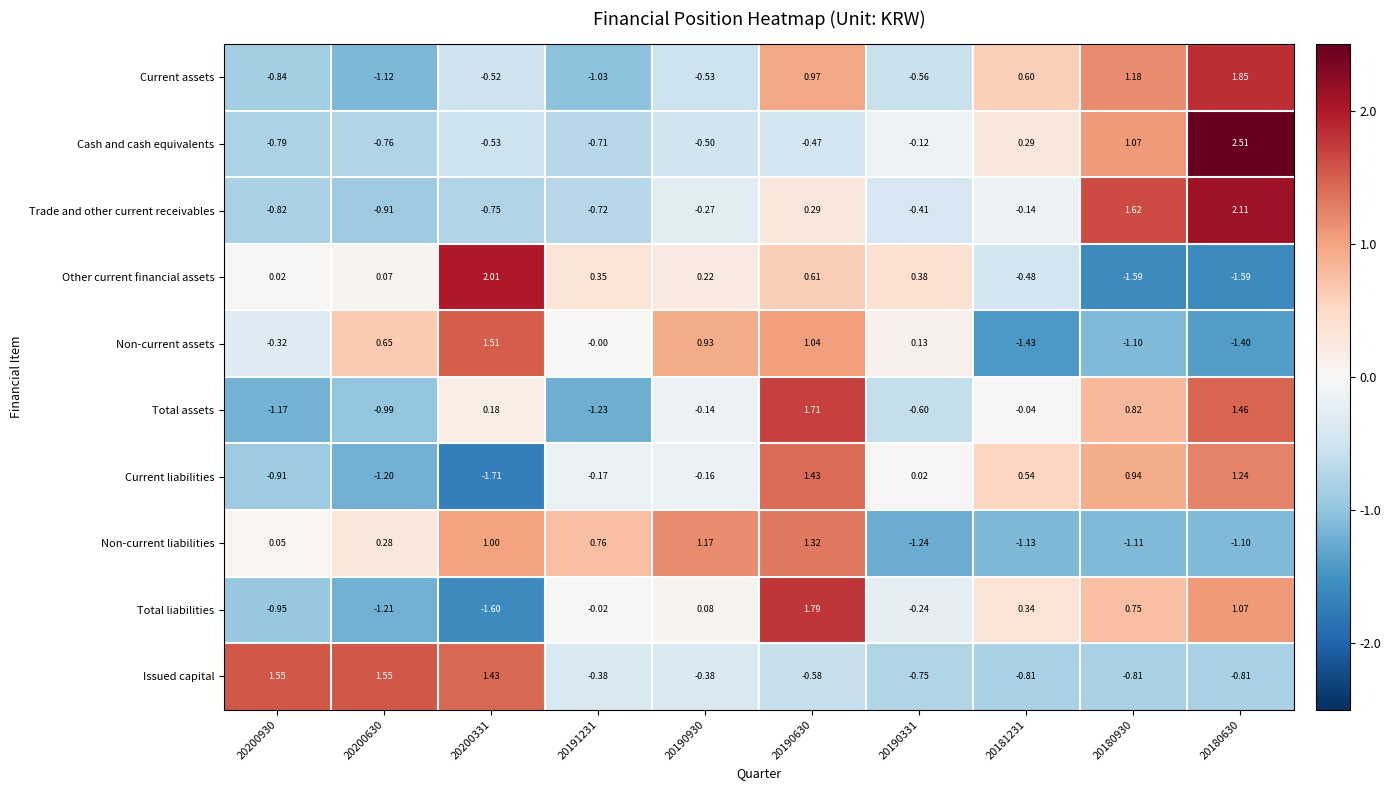

Rank the series by their maximum value, from highest to lowest.

Cash and cash equivalents, Trade and other current receivables, Other current financial assets, Current assets, Total liabilities, Total assets, Issued capital, Non-current assets, Current liabilities, Non-current liabilities